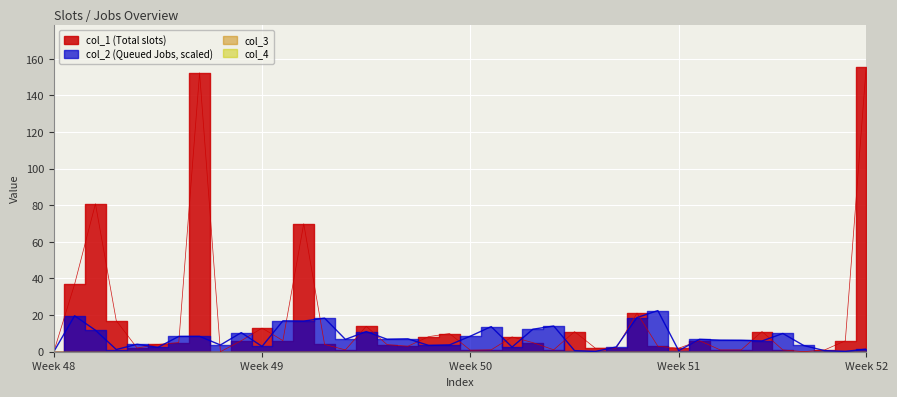

Count the number of categories in the chart.

40